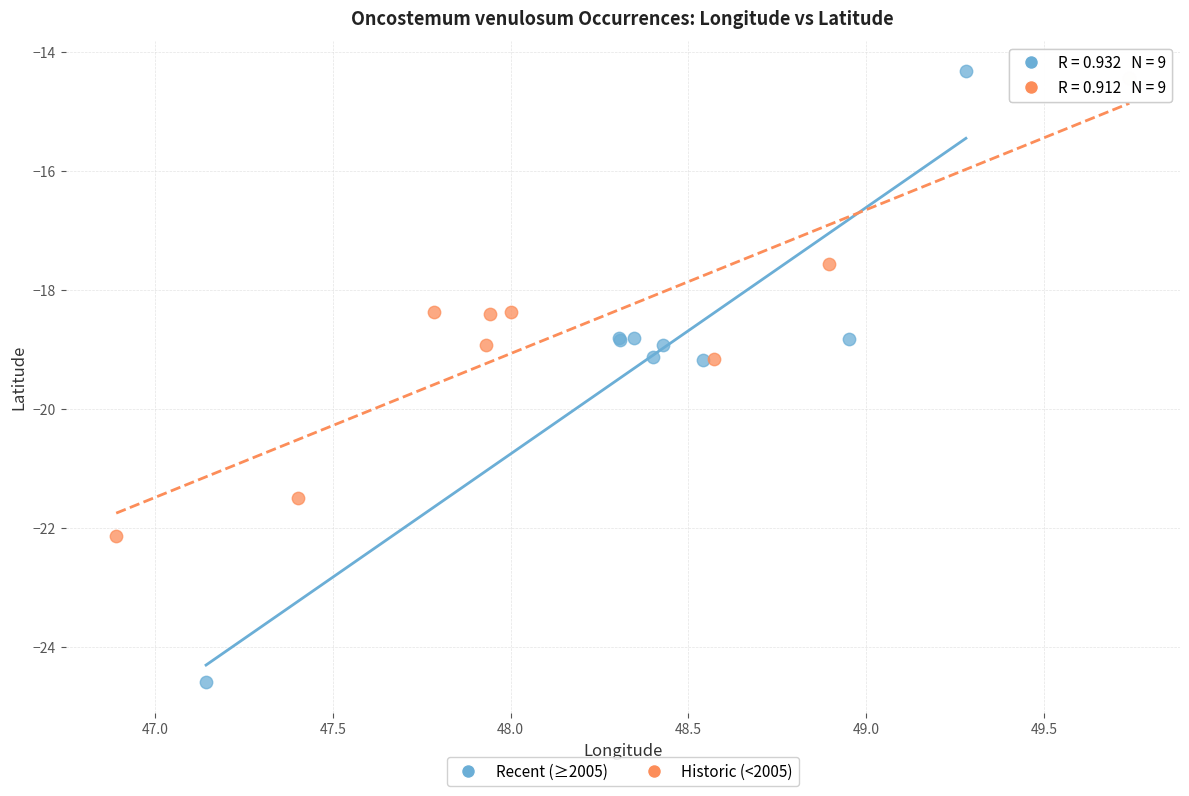

Which series has the largest Y range (max minus min)?

Recent (≥2005)